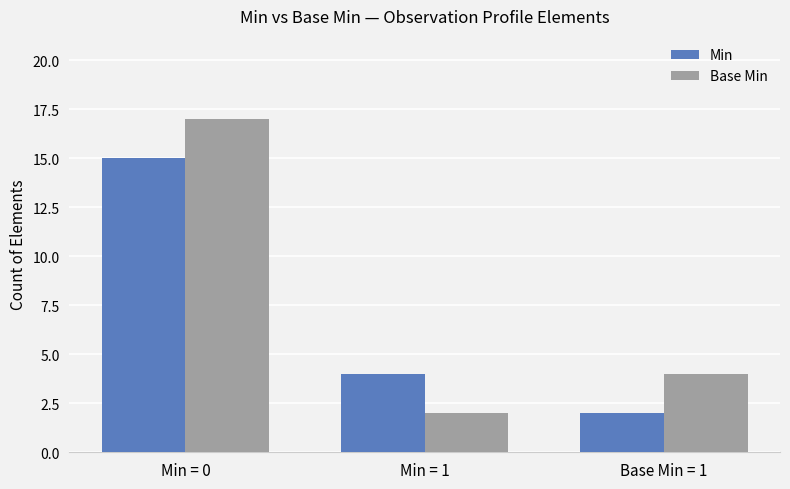

How many Base Min values are between 2 and 17?

3